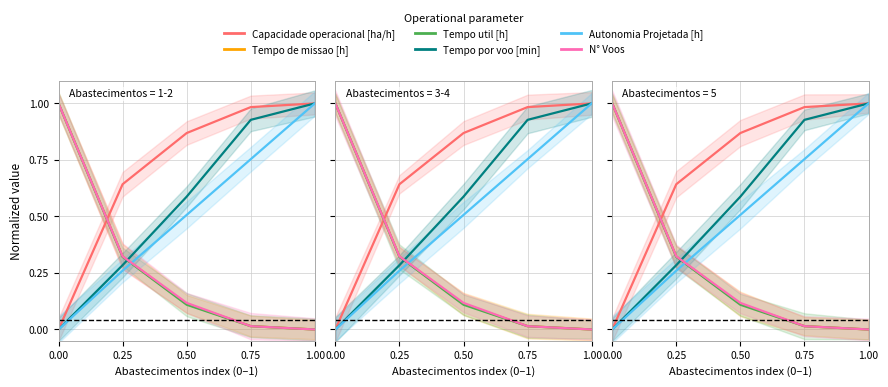

What is the label of the 3rd point from the left?

0.50